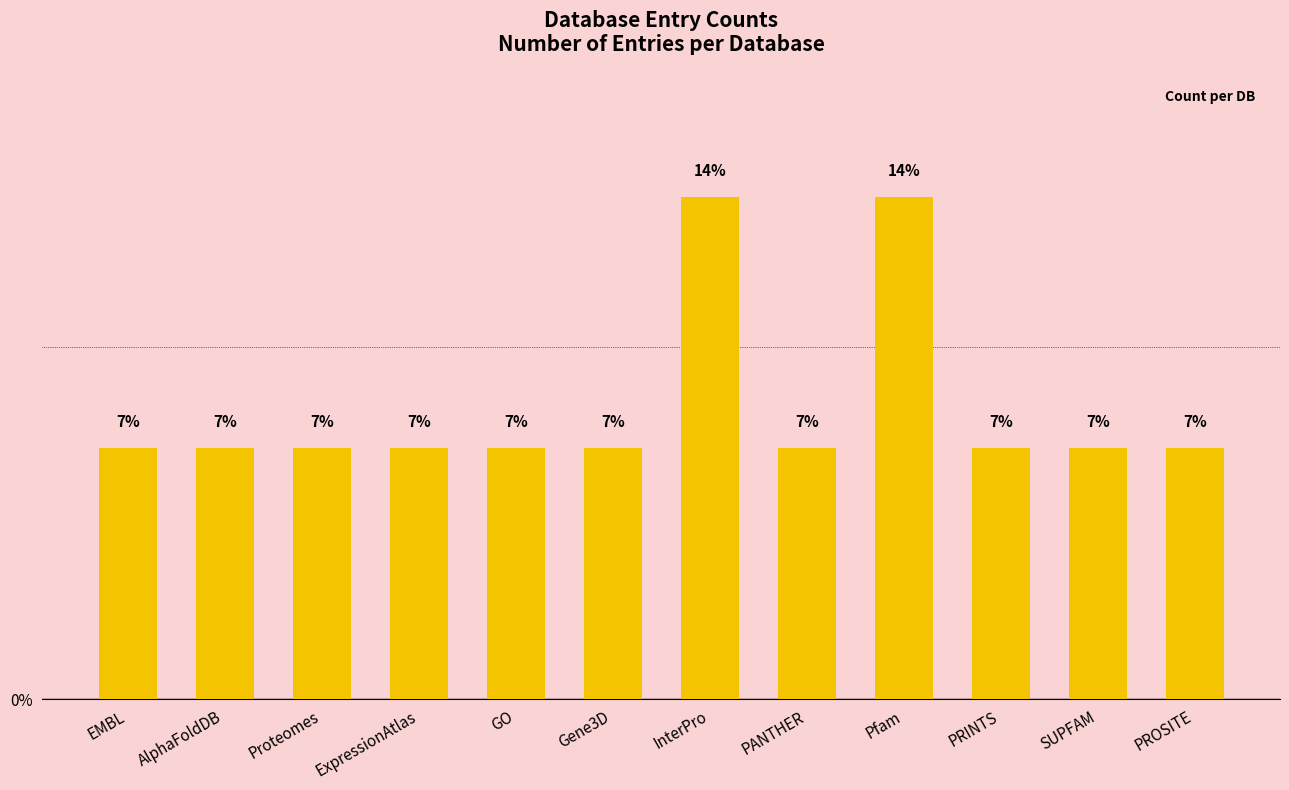

Approximately how many times larger is the value at InterPro compared to Proteomes?

2.0